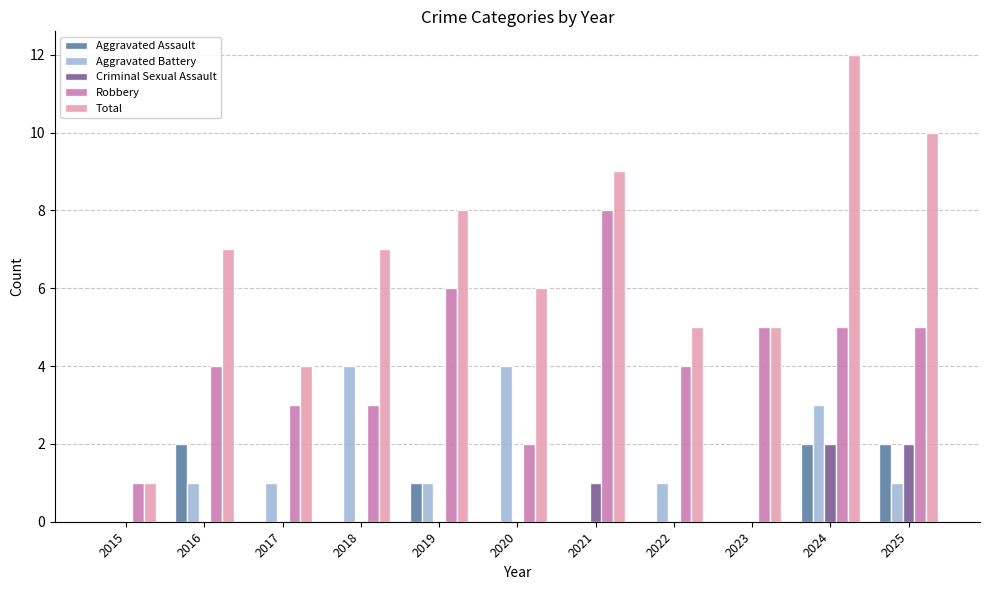

True or false: Total has a value of 2 at 2022.

False